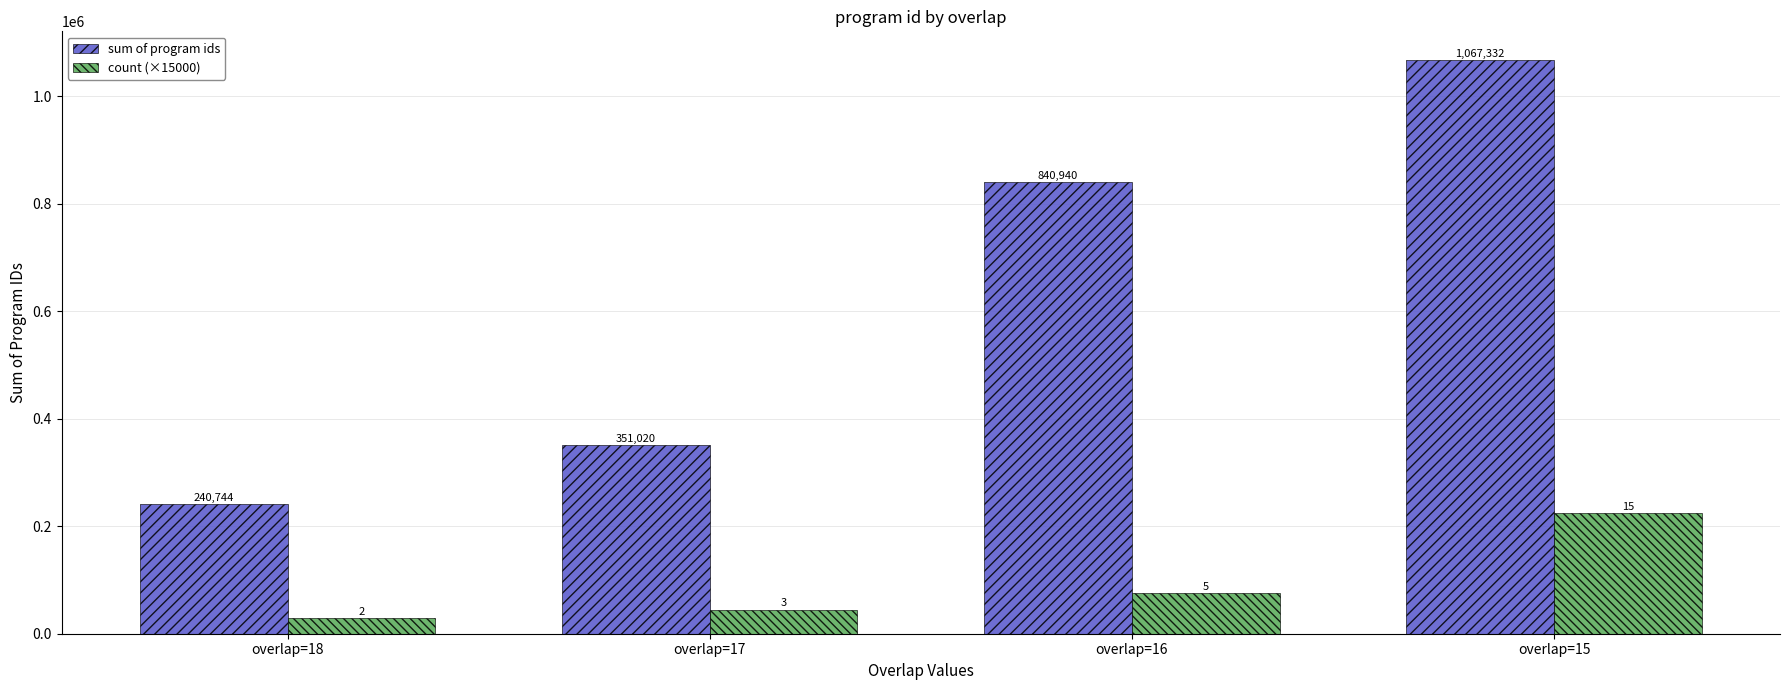

List the series in order of their peak value, highest first.

sum of program ids, count (×15000)